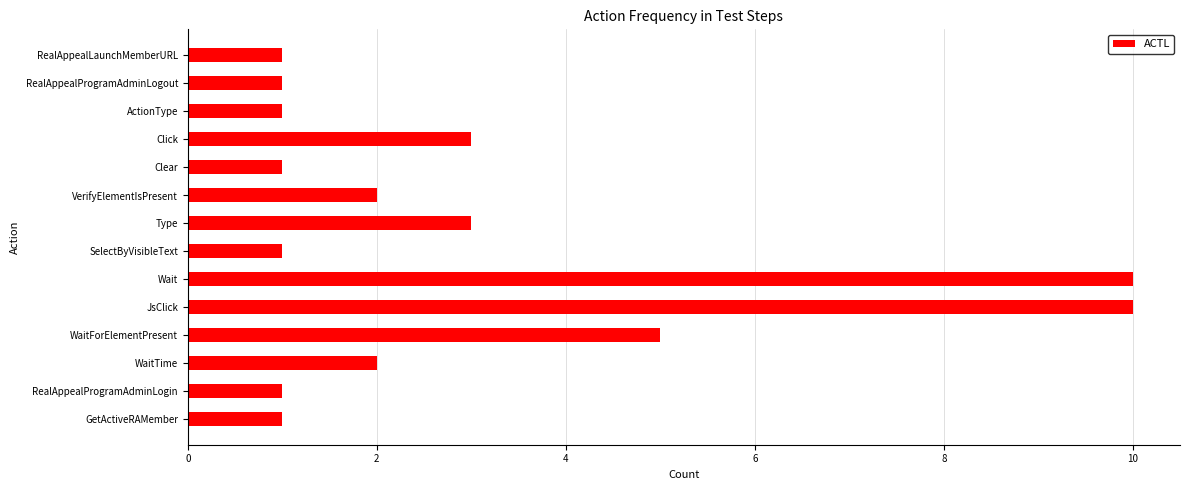

The chart shows a value of 1 at Clear. True or false?

True